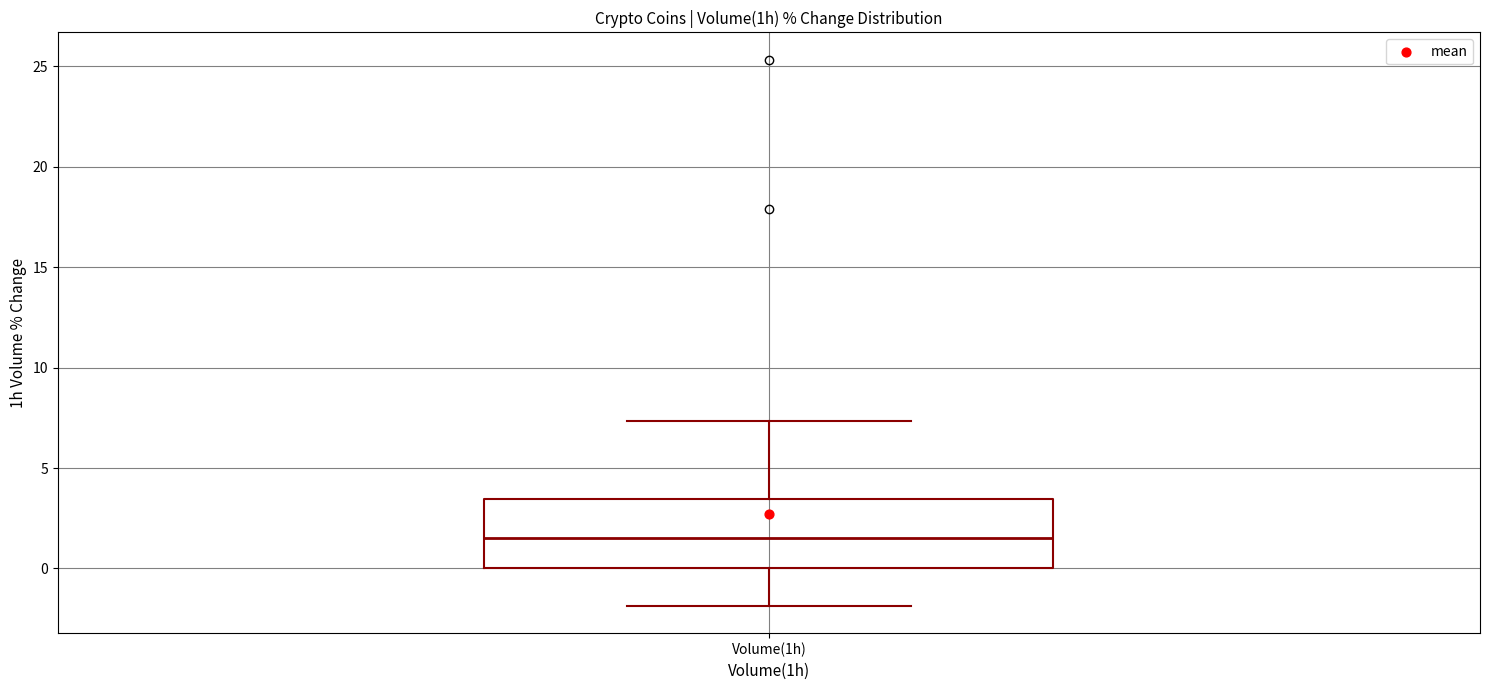

Transcribe this box plot: give where the median line is, the range the box spans, and where the two whiskers end, as read against the y-axis. The values are not printed on the chart, so give them approximately, as read against the axis.

median 1.5, box 0.0 to 3.5, whiskers -2.0 to 7.5